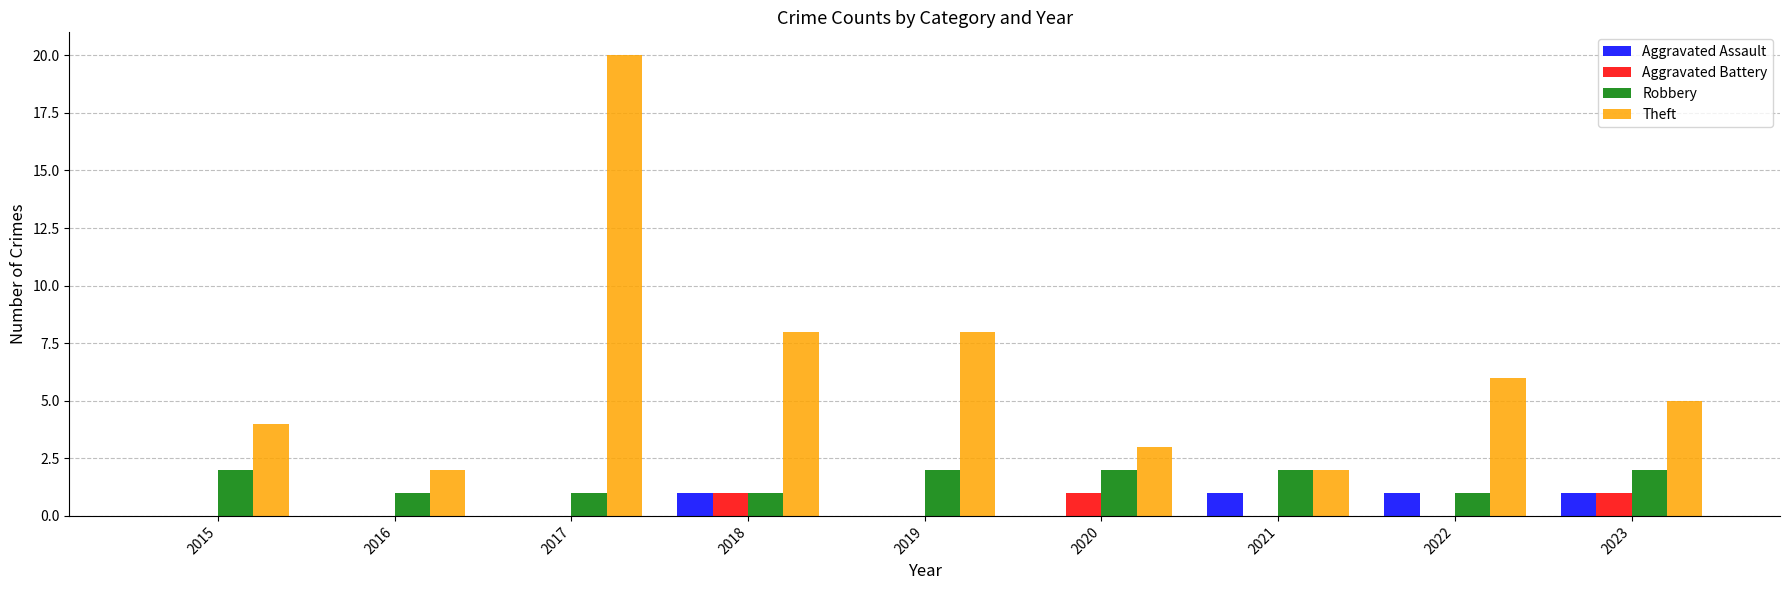

Which series changed the most between 2017 and 2018?

Theft